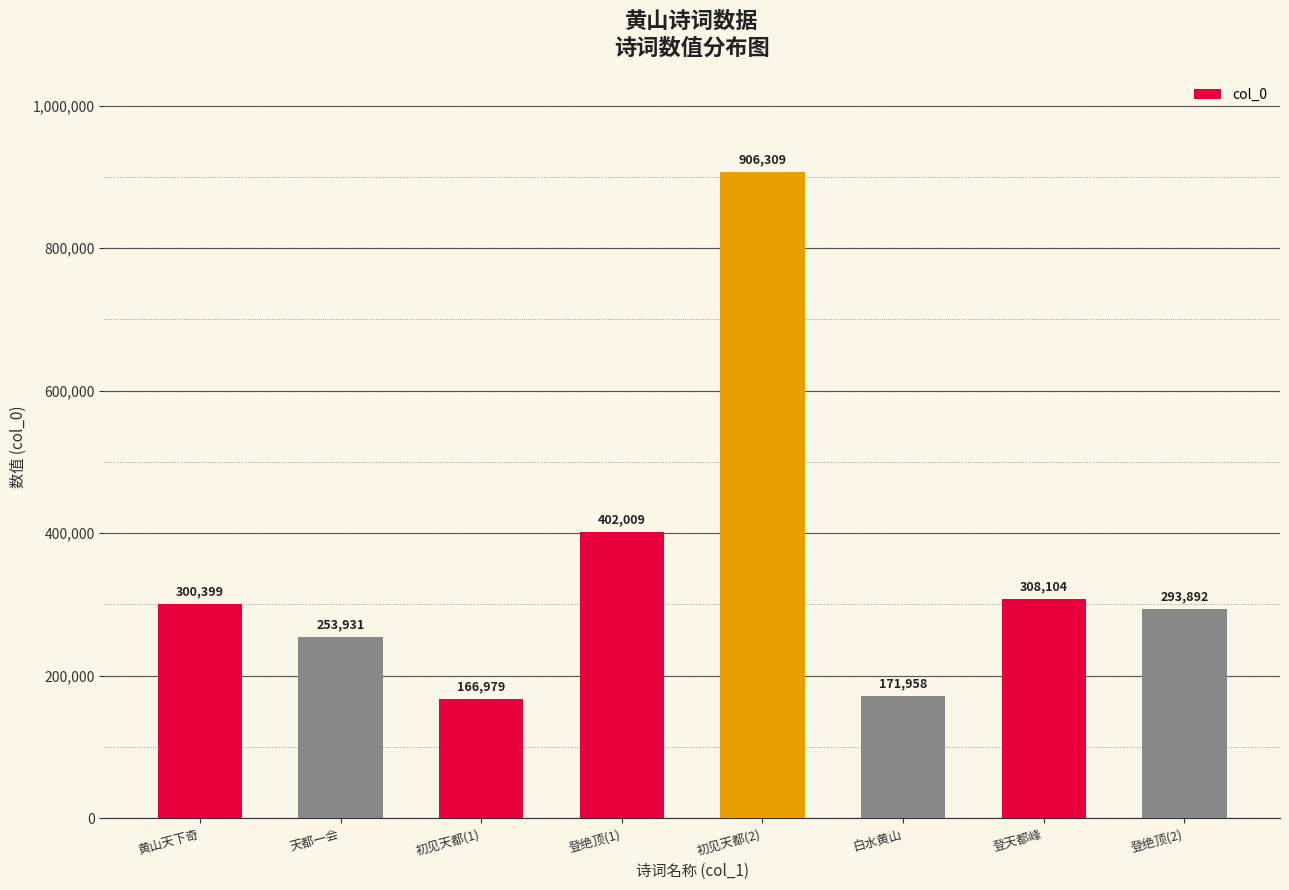

Approximately how many times larger is the value at 登天都峰 compared to 黄山天下奇?

1.0